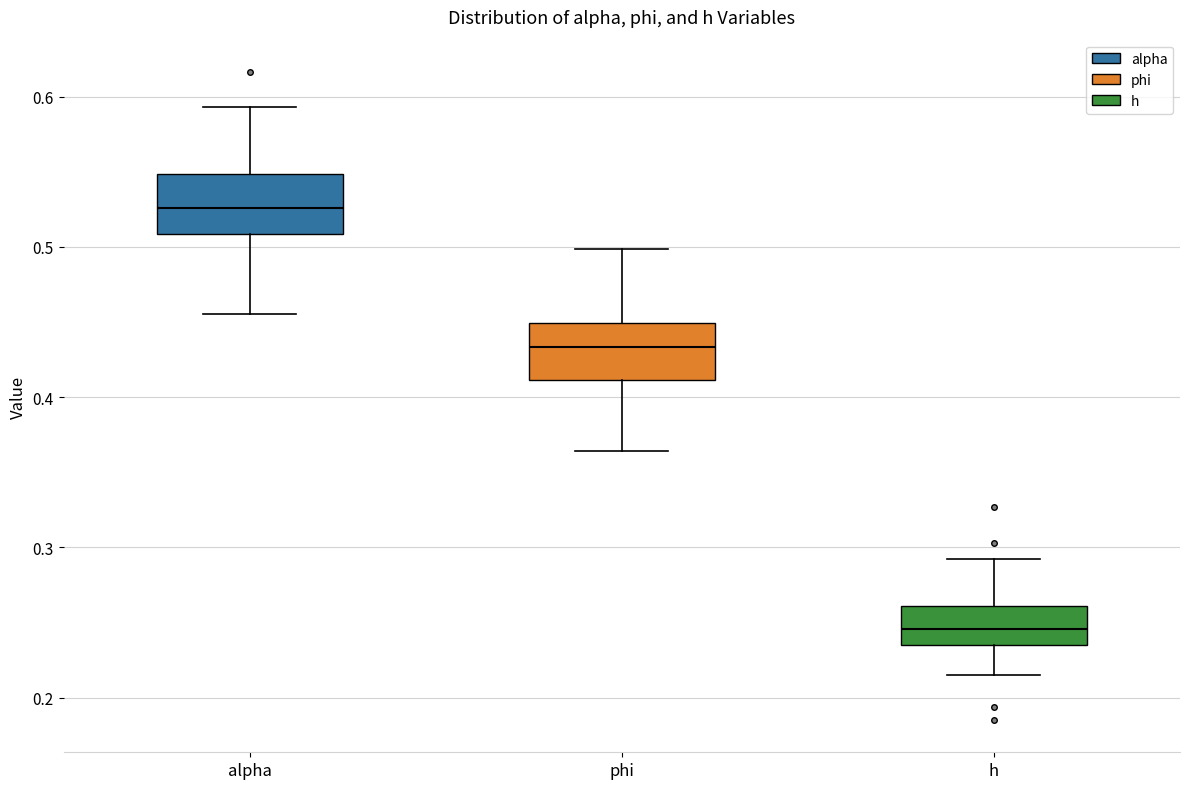

Reading left to right, transcribe this box plot: for each box, give where its median line is, the range the box spans, and where its two whiskers end, as read against the y-axis. The values are not printed on the chart, so give them approximately, as read against the axis.

alpha: median 0.53, box 0.51 to 0.55, whiskers 0.46 to 0.59
phi: median 0.43, box 0.41 to 0.45, whiskers 0.36 to 0.50
h: median 0.25, box 0.24 to 0.26, whiskers 0.21 to 0.29